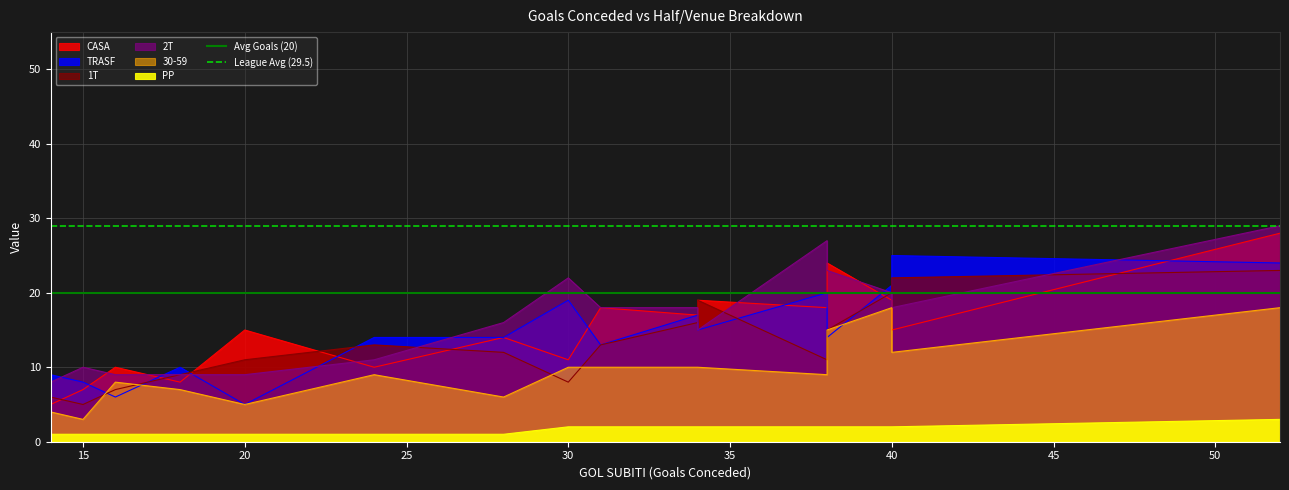

What is the lowest value of the League Avg (29.5) series?

29